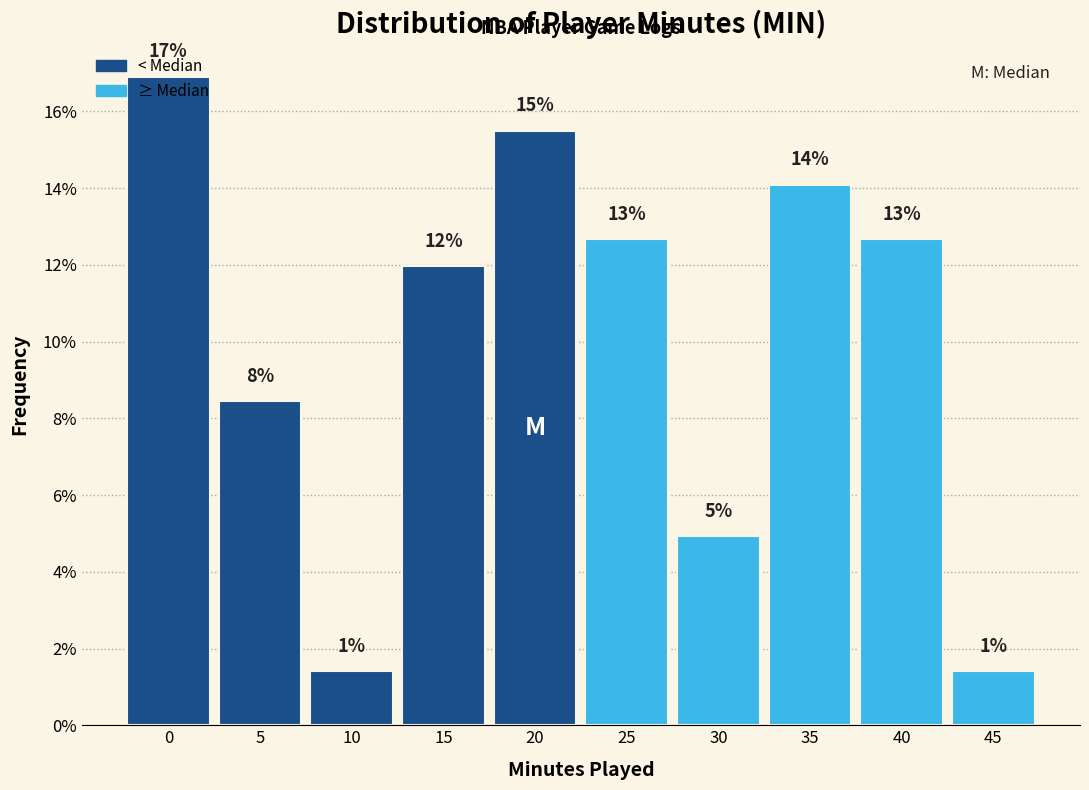

How many bars are there in total?

10